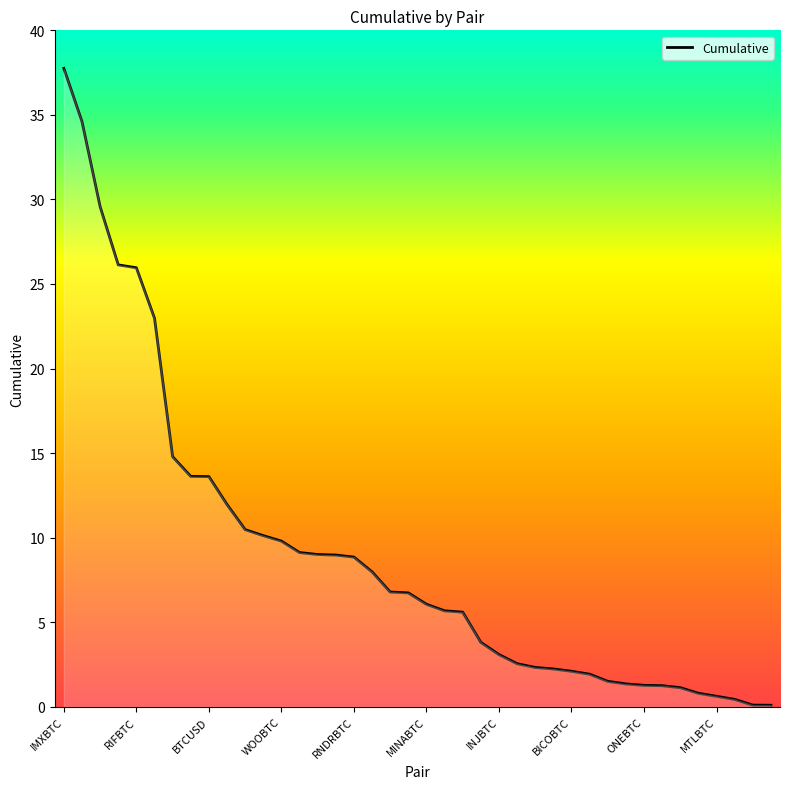

What is the greatest value displayed?

37.7